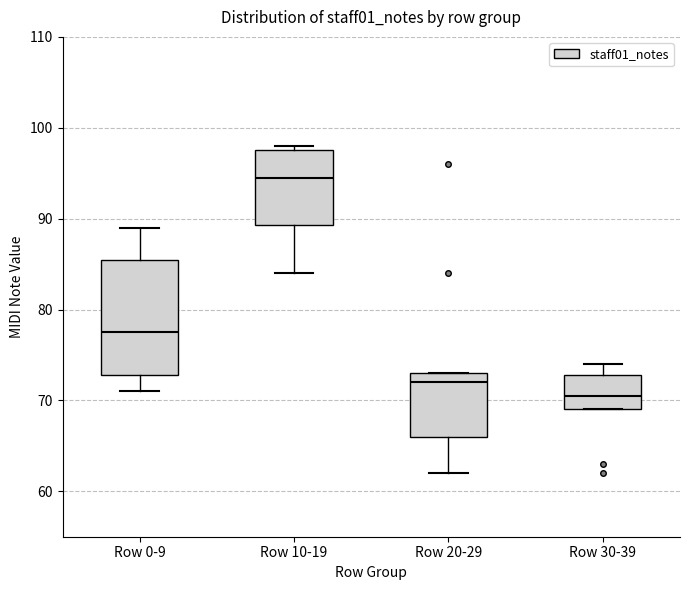

Which box has the lowest median line?

Row 30-39